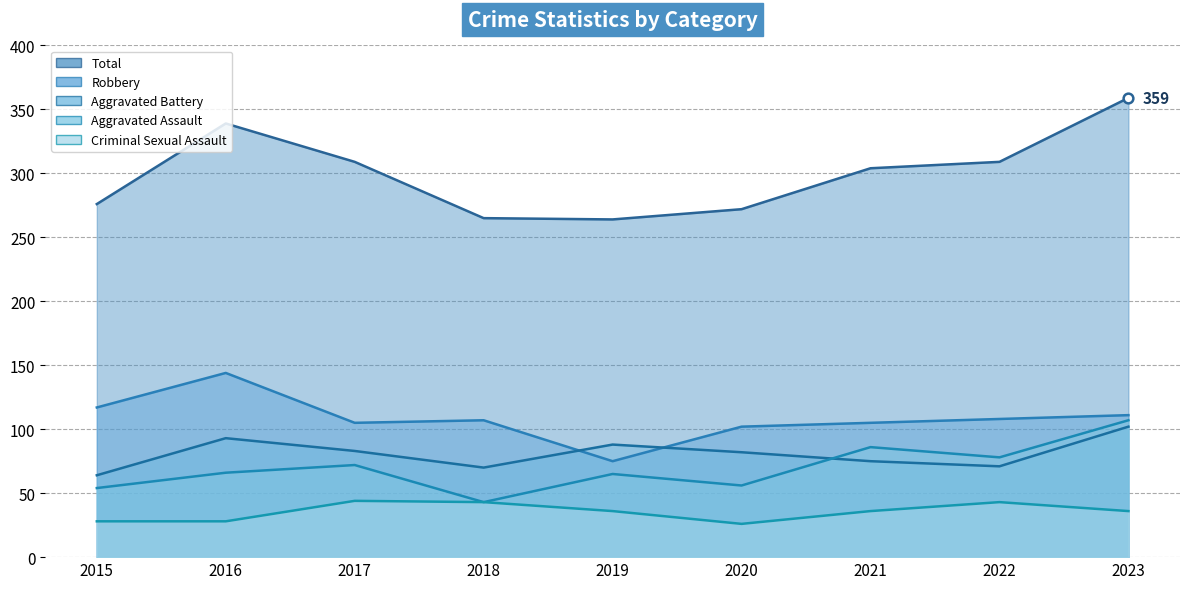

At which label does Aggravated Battery first exceed 82?

2016